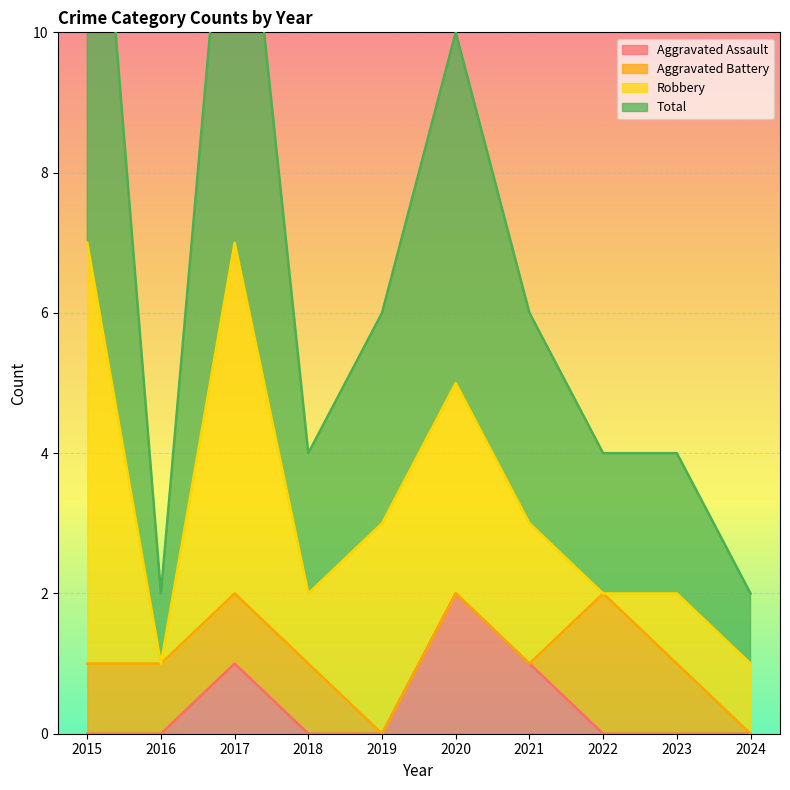

The value of Aggravated Assault at 2024 is 0. True or false?

True